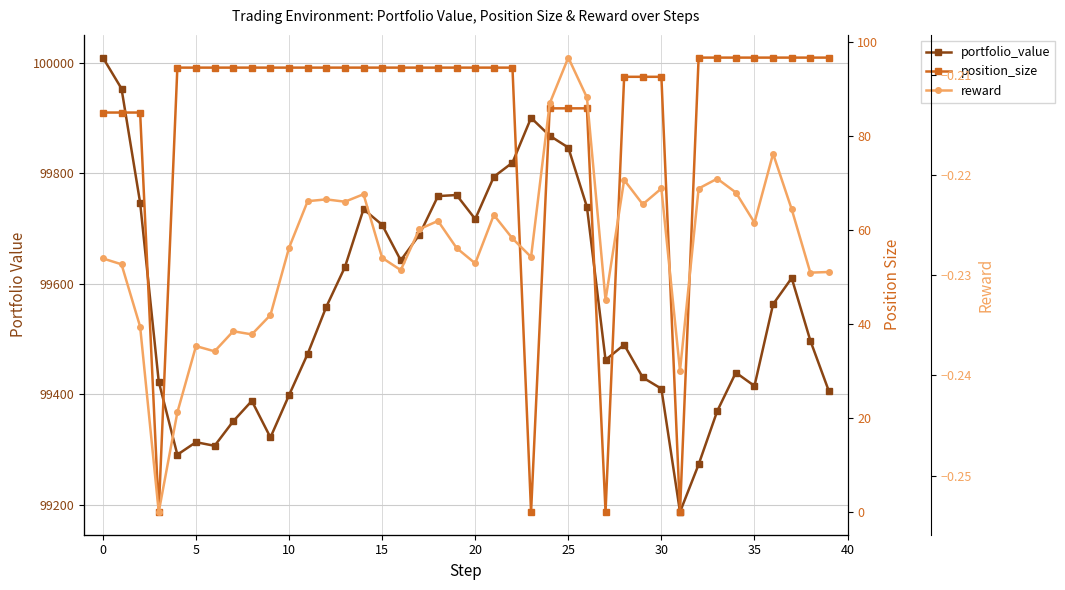

What is the label of the 23rd point from the left?

22